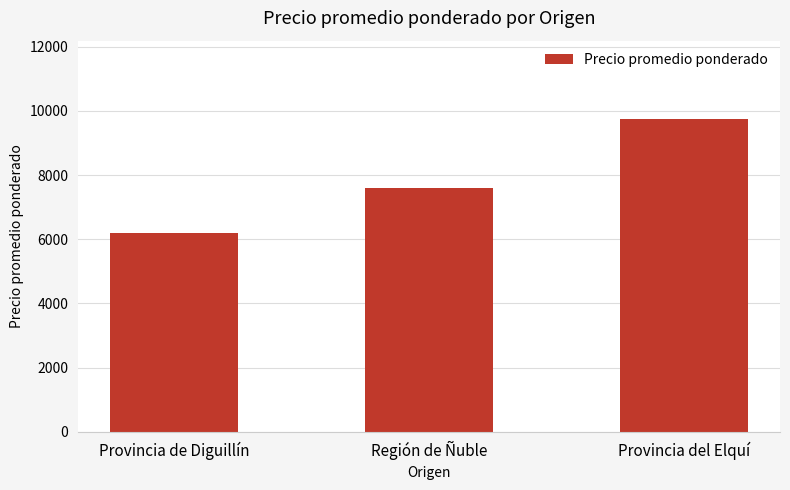

What is the difference between the maximum and minimum values?

3564